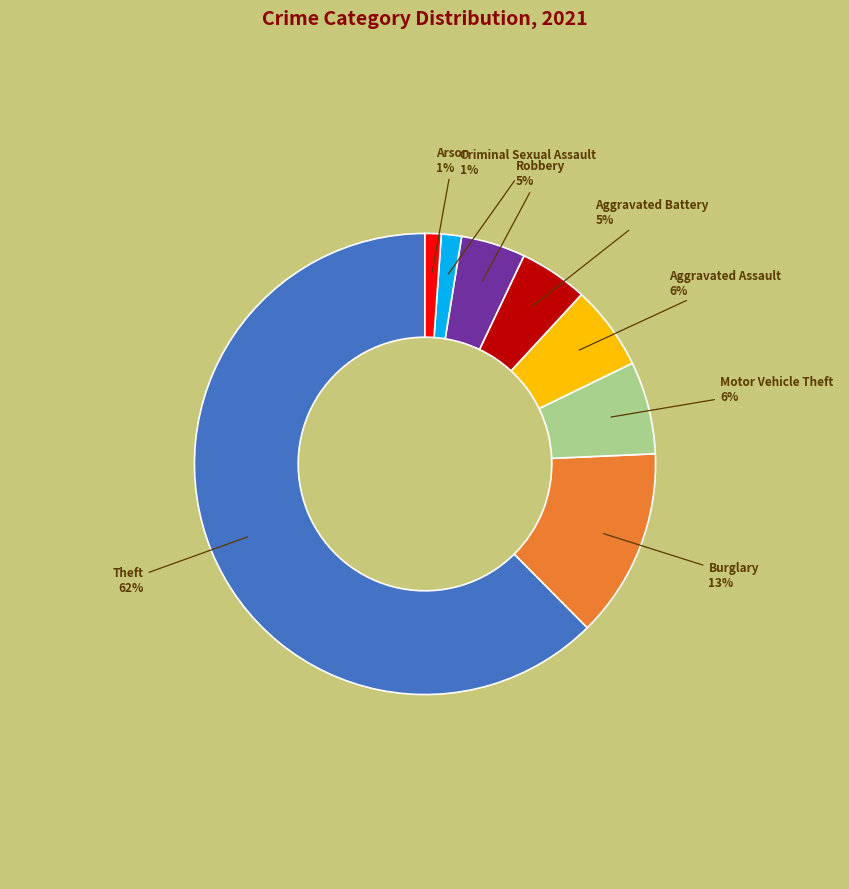

Do Aggravated Battery and Robbery together represent more than half of the pie?

No